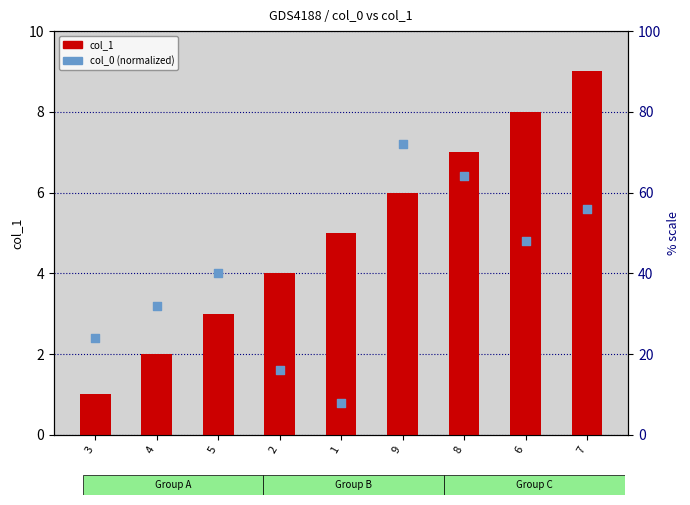

Is the value of col_1 at 8 greater than the value of col_0 (normalized) at 3?

Yes